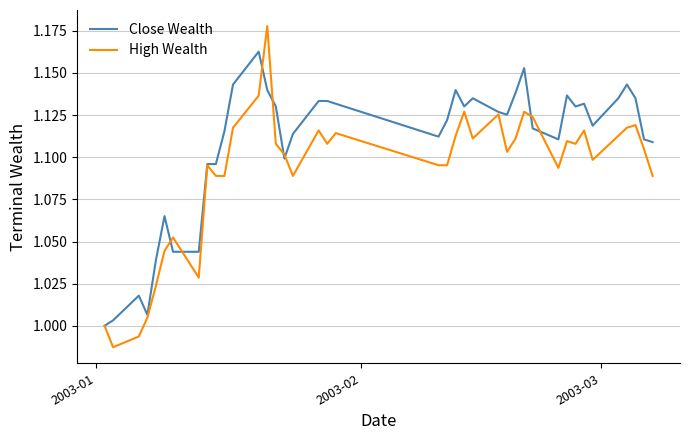

Is this an area chart (filled region under the line)?

No